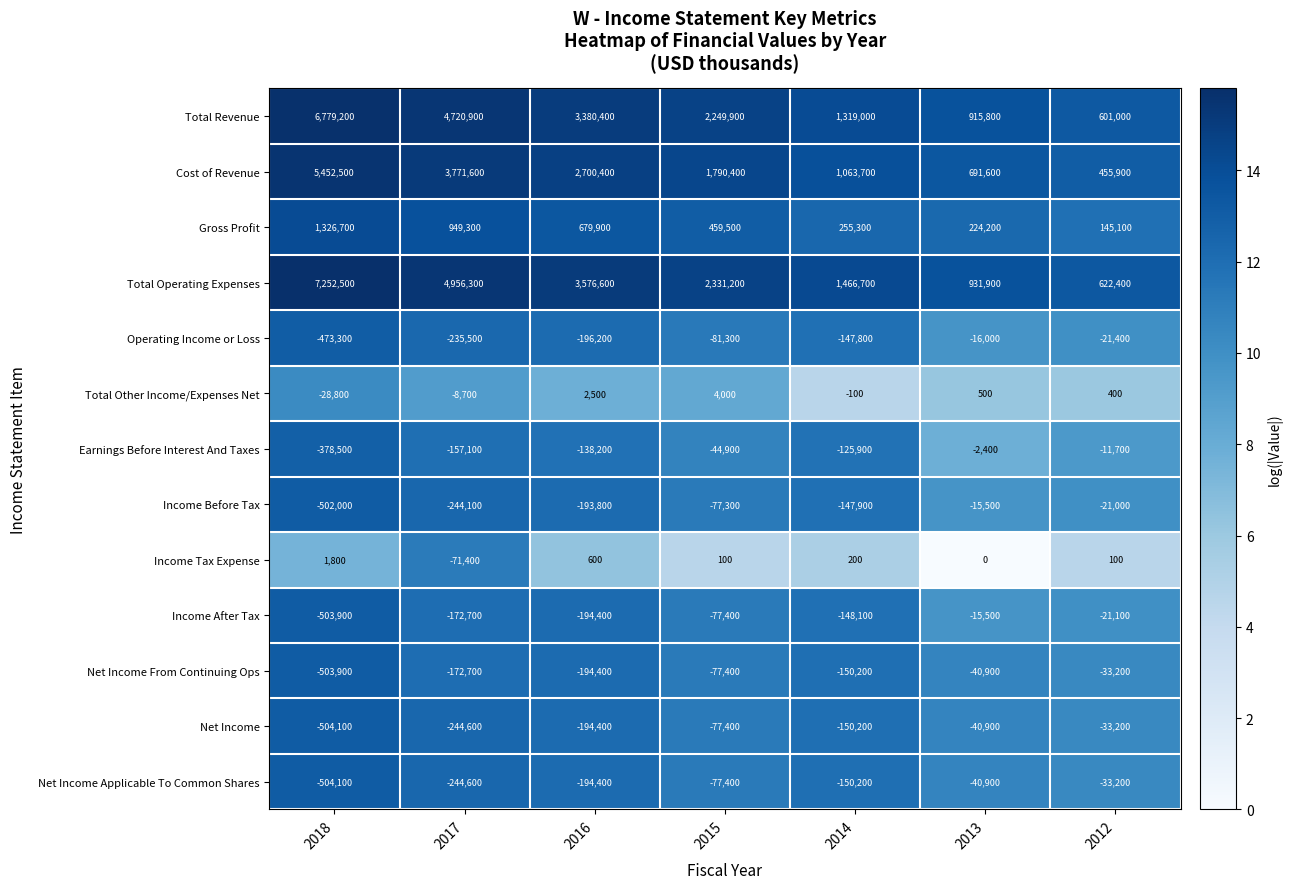

List the labels in order of Net Income From Continuing Ops value, largest first.

2012, 2013, 2015, 2014, 2017, 2016, 2018